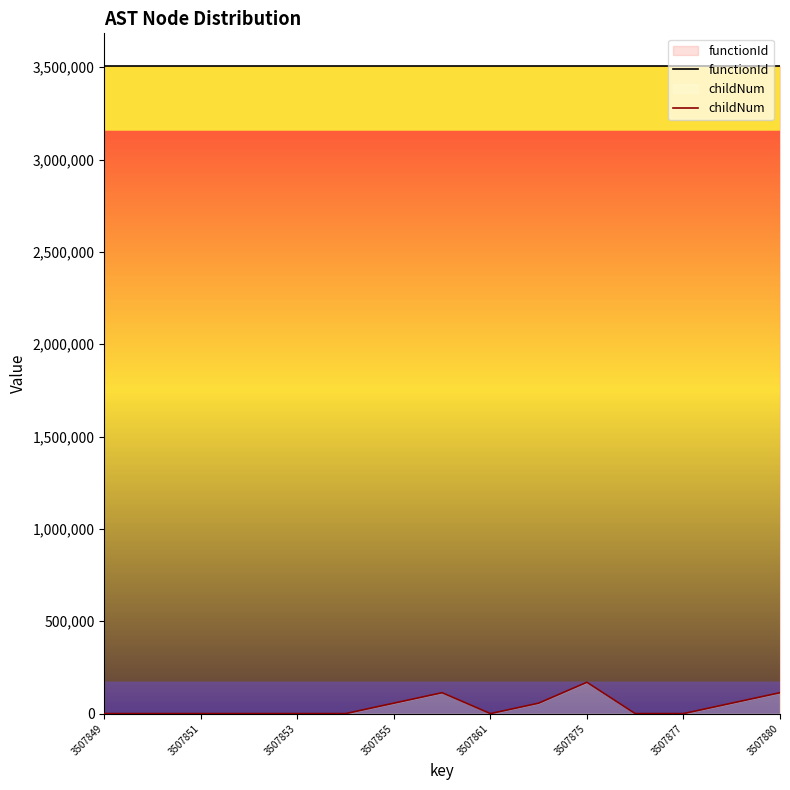

What is the lowest value of the functionId series?

3507848.0